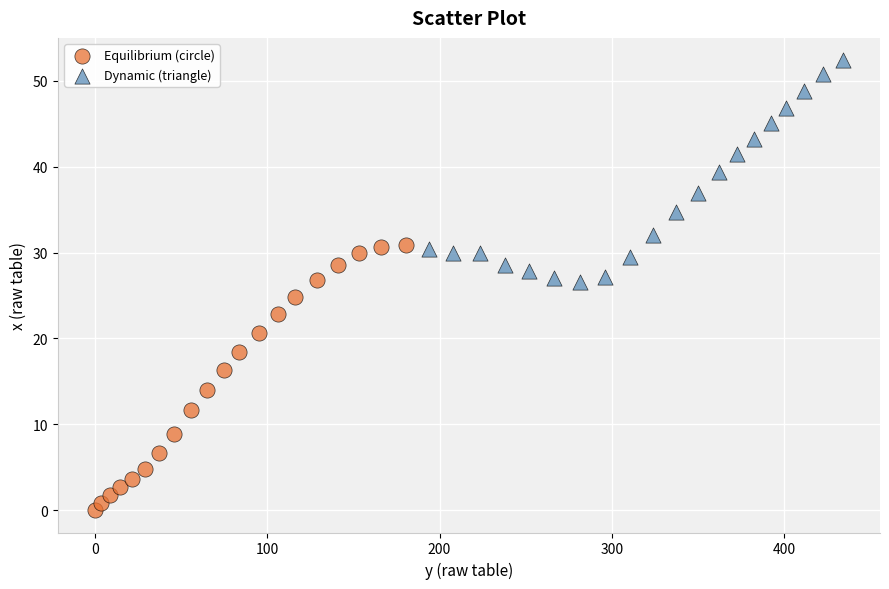

Which series contains the highest Y value?

Dynamic (triangle)